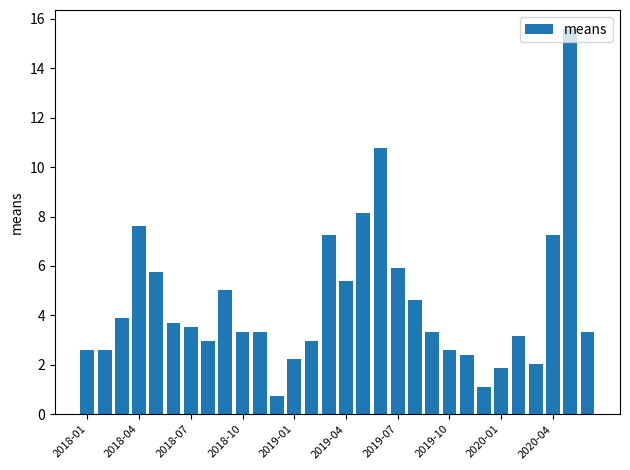

What is the minimum value shown in the chart?

0.7